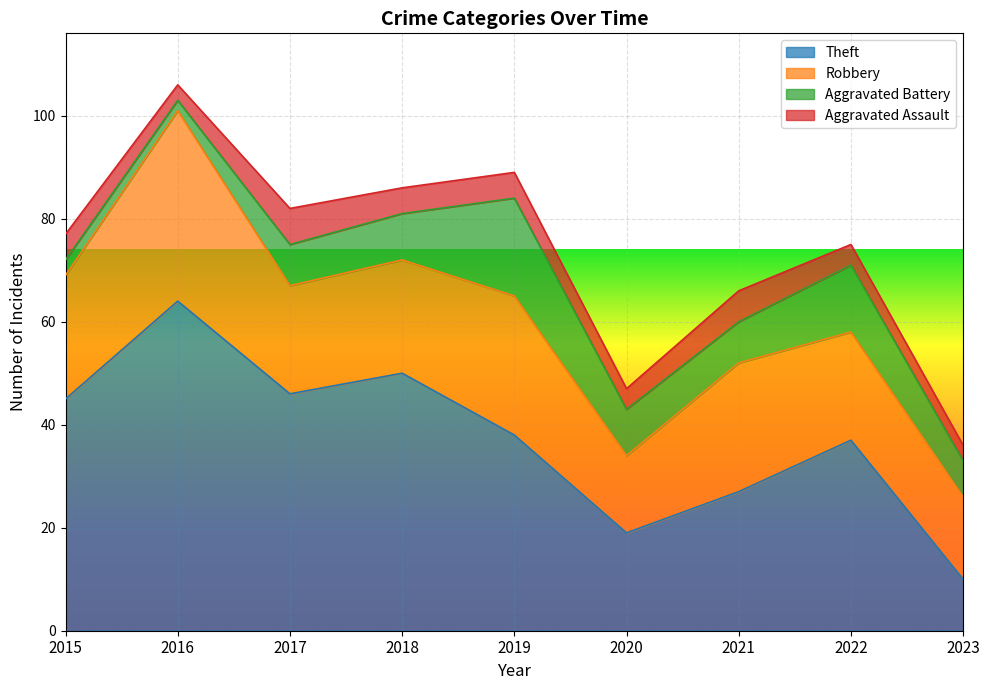

The value of Aggravated Assault at 2017 is 7. True or false?

True